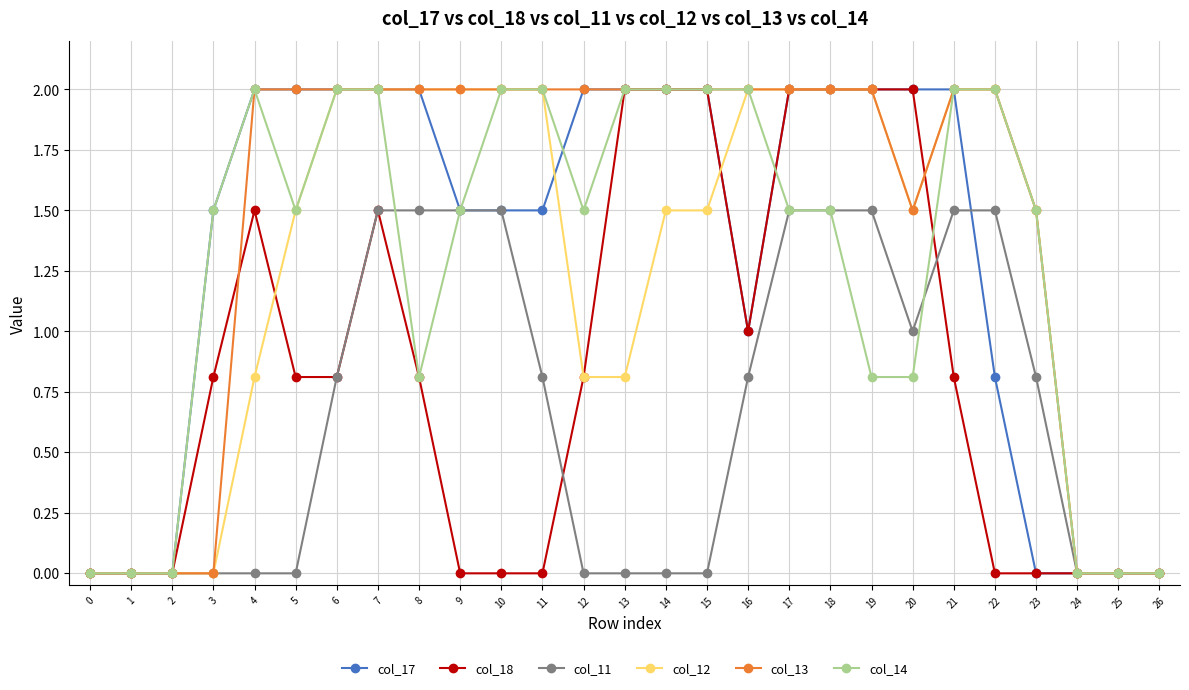

Is the value of col_18 at 6 greater than the value of col_12 at 11?

No